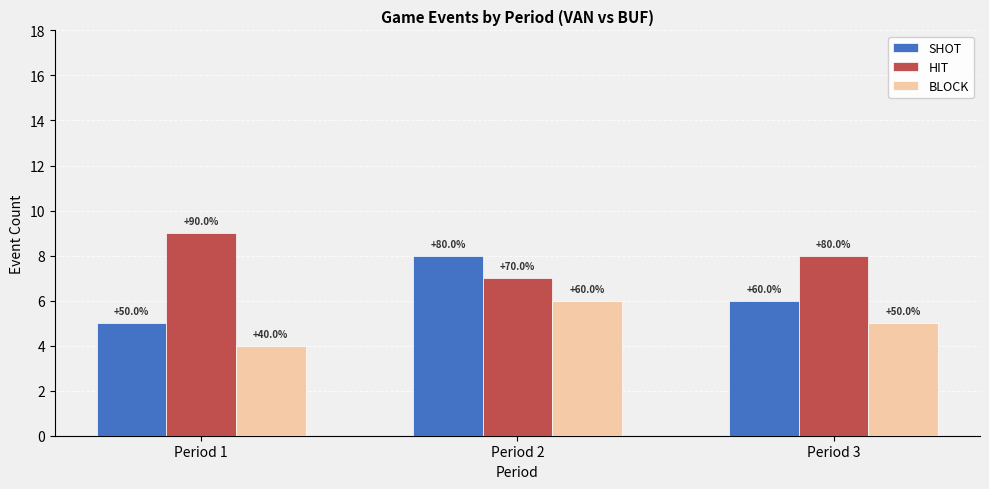

Reading left to right, extract all data points from this chart.

SHOT: 5	8	6
HIT: 9	7	8
BLOCK: 4	6	5